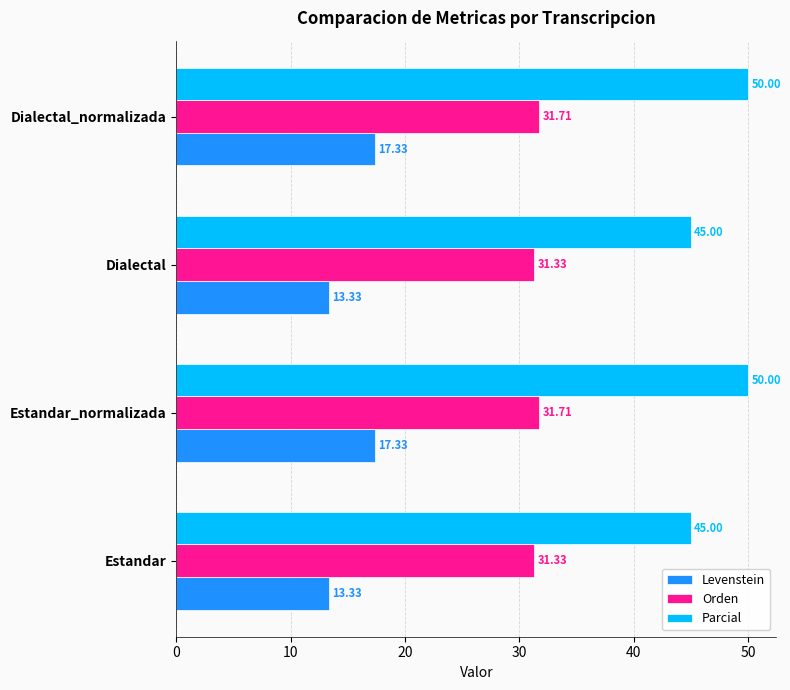

Which series changed the most between Estandar and Estandar_normalizada?

Parcial